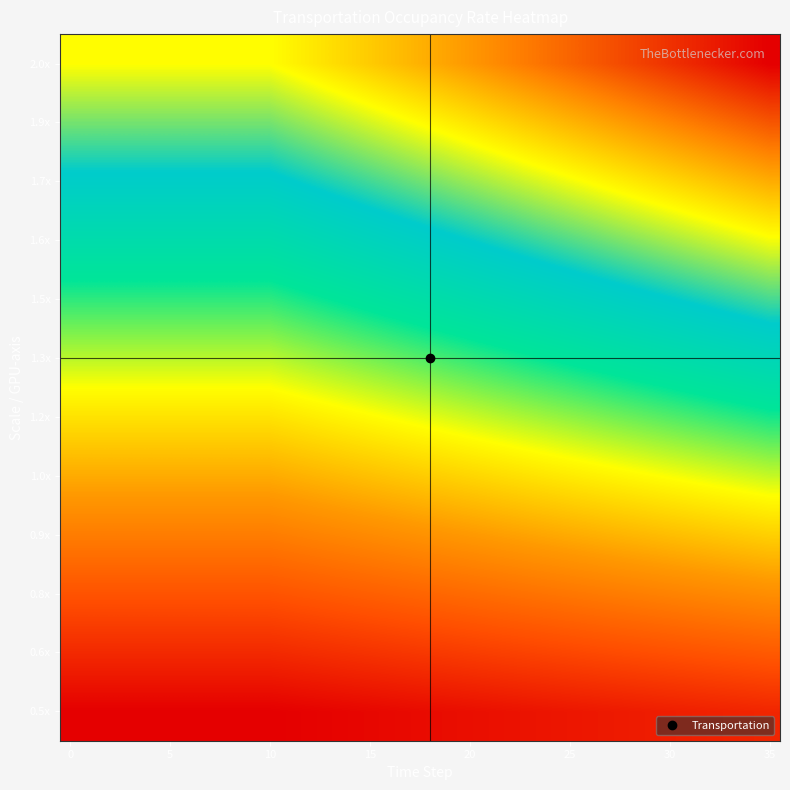

At which category is the sum across all series the highest?

35